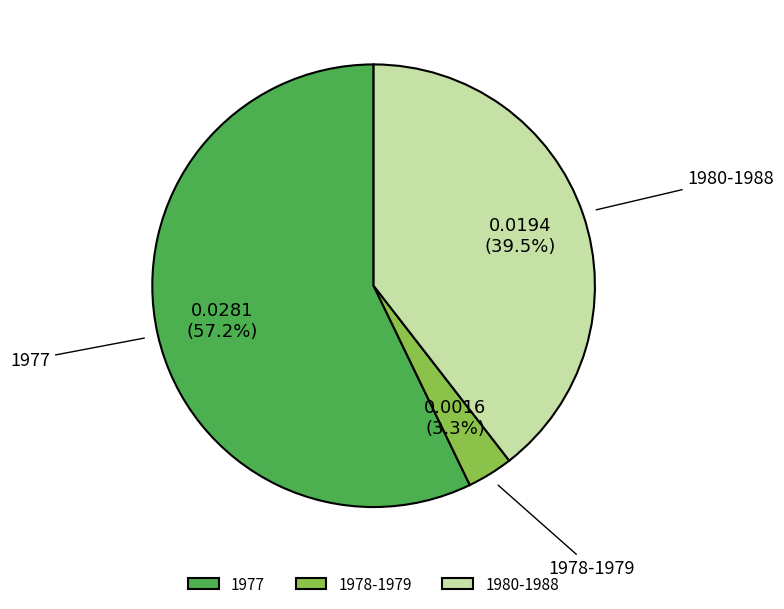

What is the largest slice in the pie chart?

1977